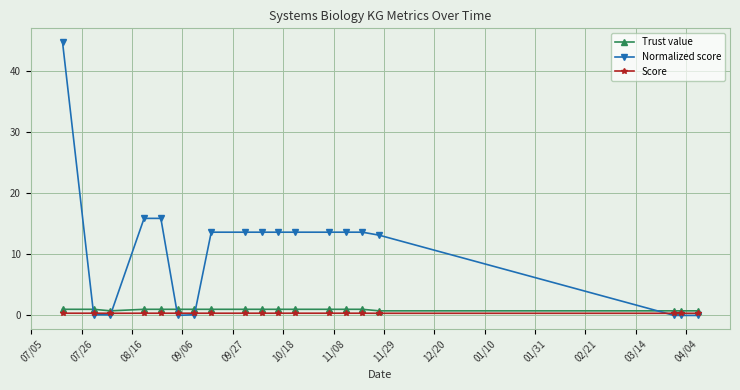

What is the maximum value shown in the chart?

44.7